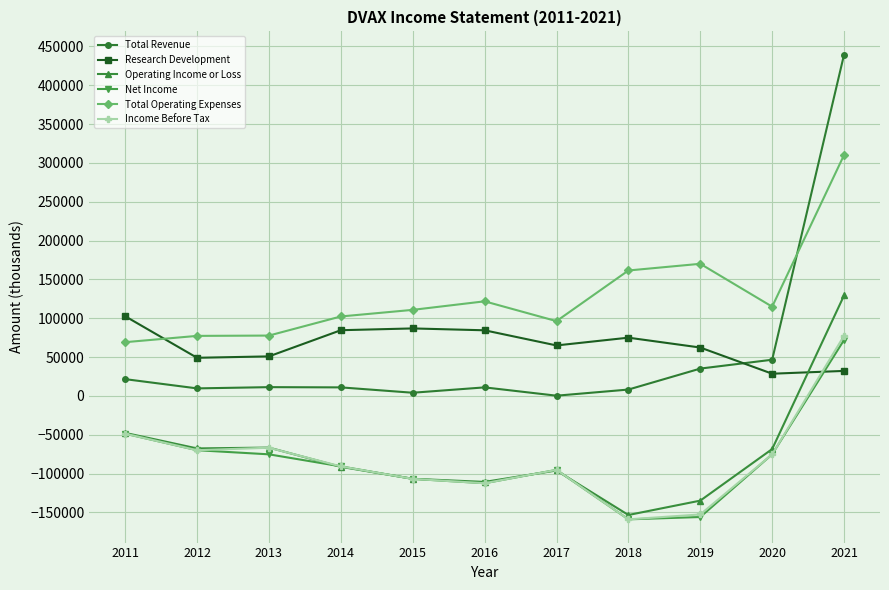

What is the difference between the maximum and minimum values in the Operating Income or Loss series?

282600